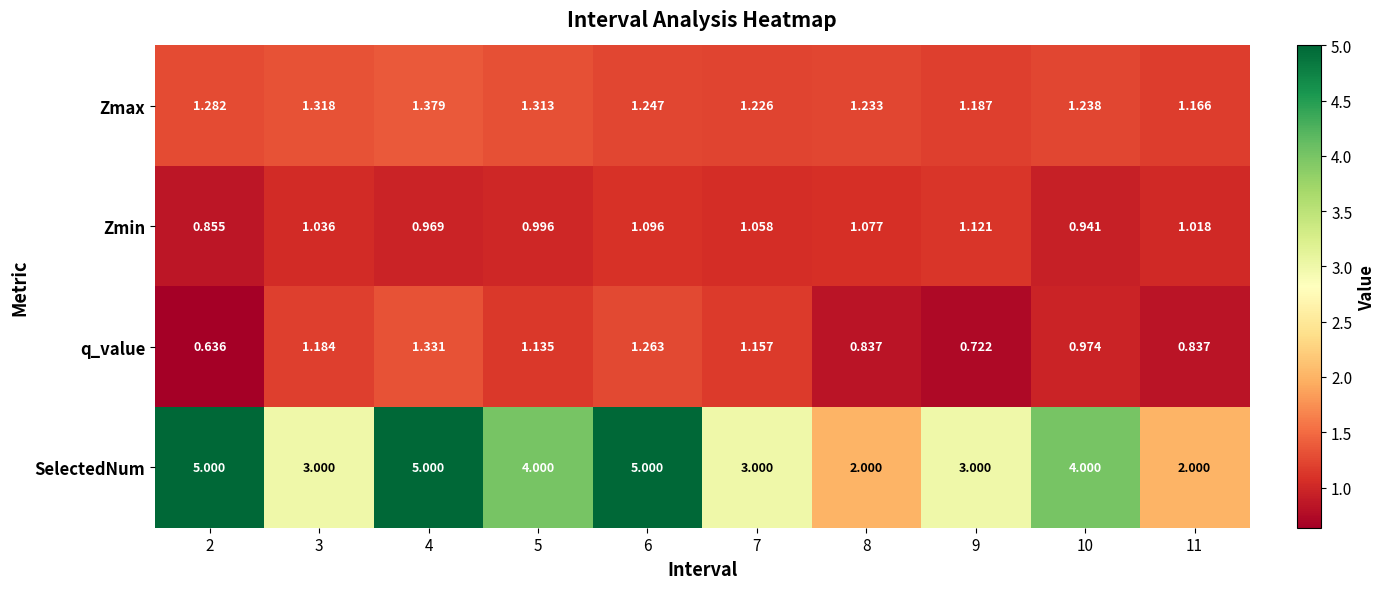

Which series has the largest total across all categories?

SelectedNum